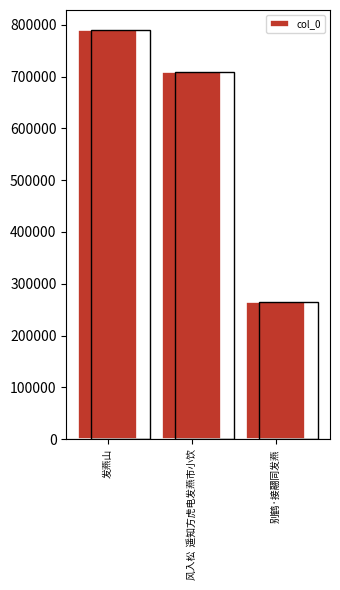

How many bars are there in total?

3